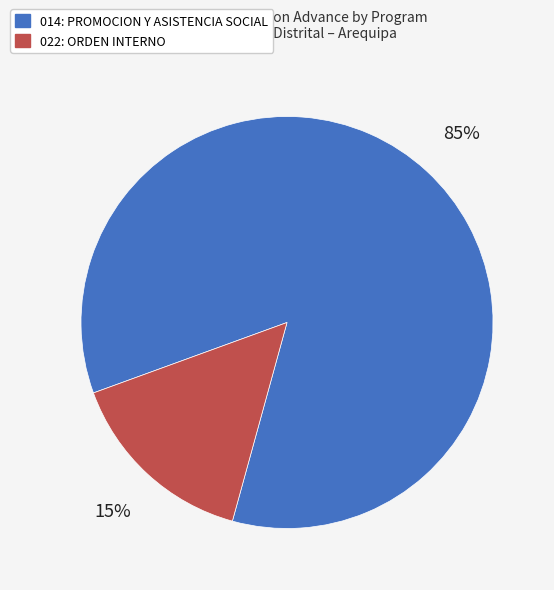

Which category has the biggest portion of the pie?

014: PROMOCION Y ASISTENCIA SOCIAL